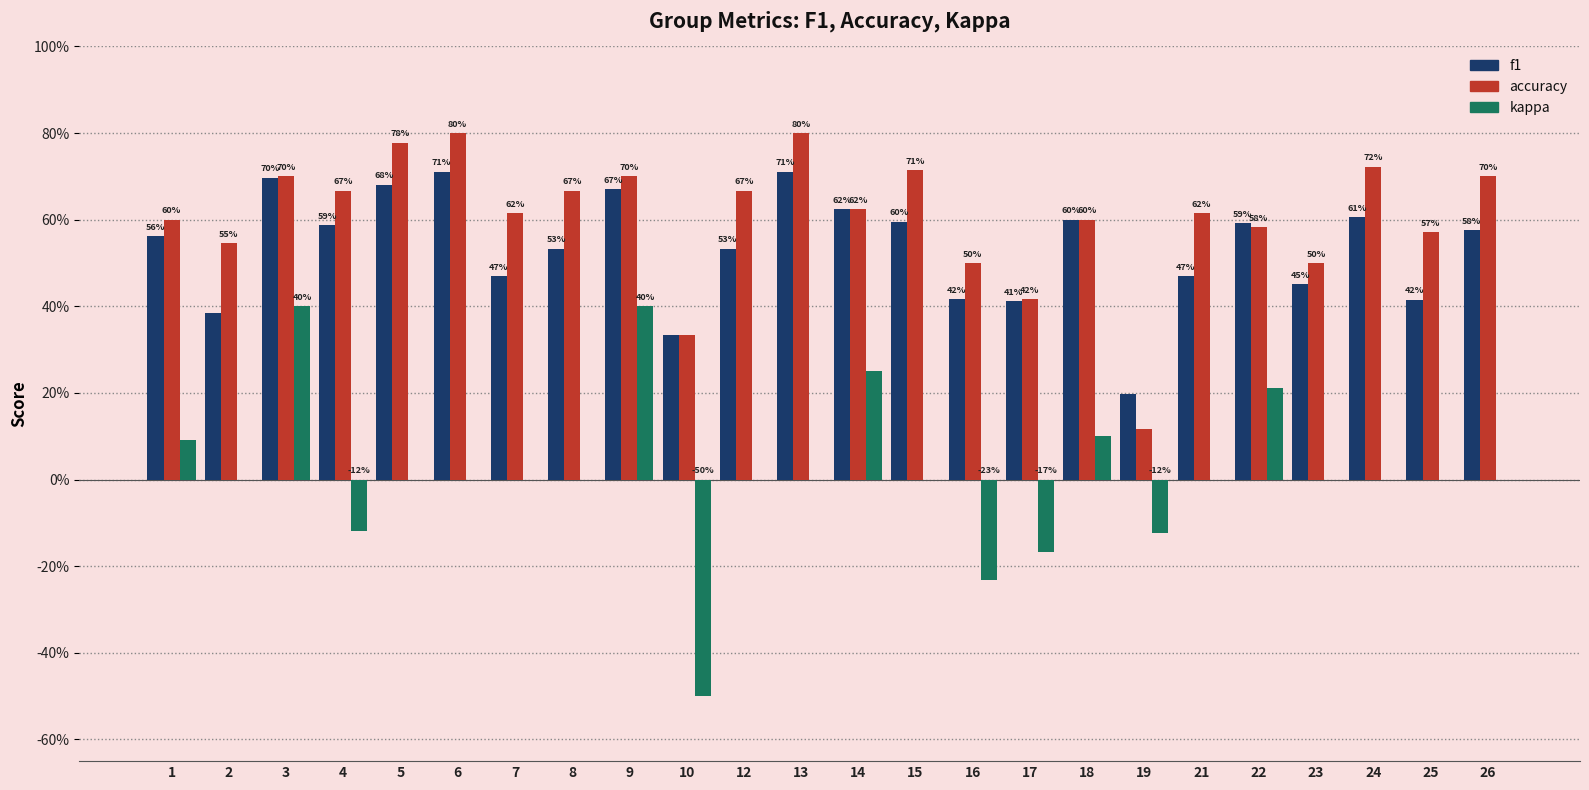

Are the bars horizontal?

No